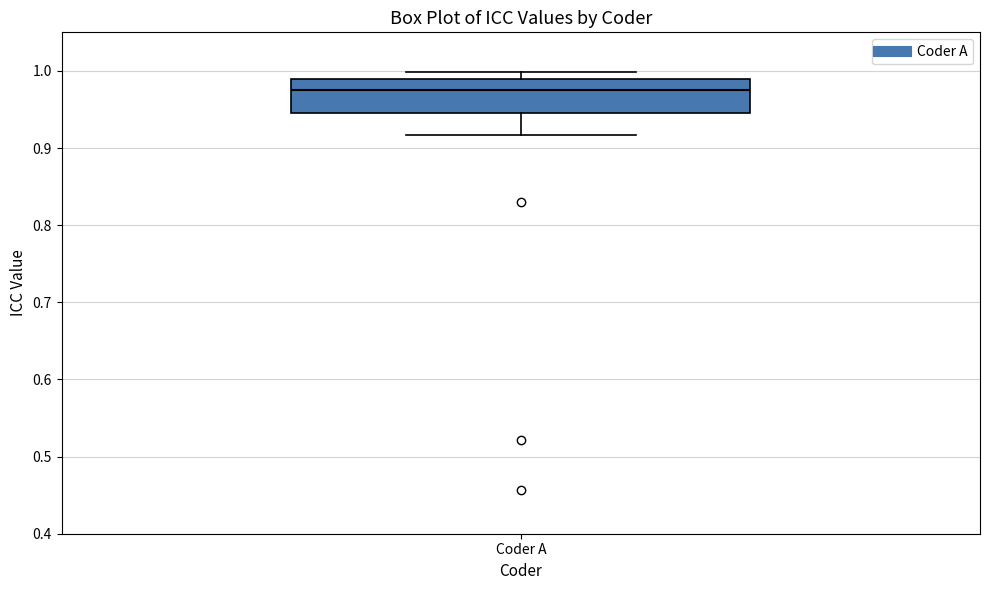

Transcribe this box plot: give where the median line is, the range the box spans, and where the two whiskers end, as read against the y-axis. The values are not printed on the chart, so give them approximately, as read against the axis.

median 0.98, box 0.95 to 0.99, whiskers 0.92 to 1.00